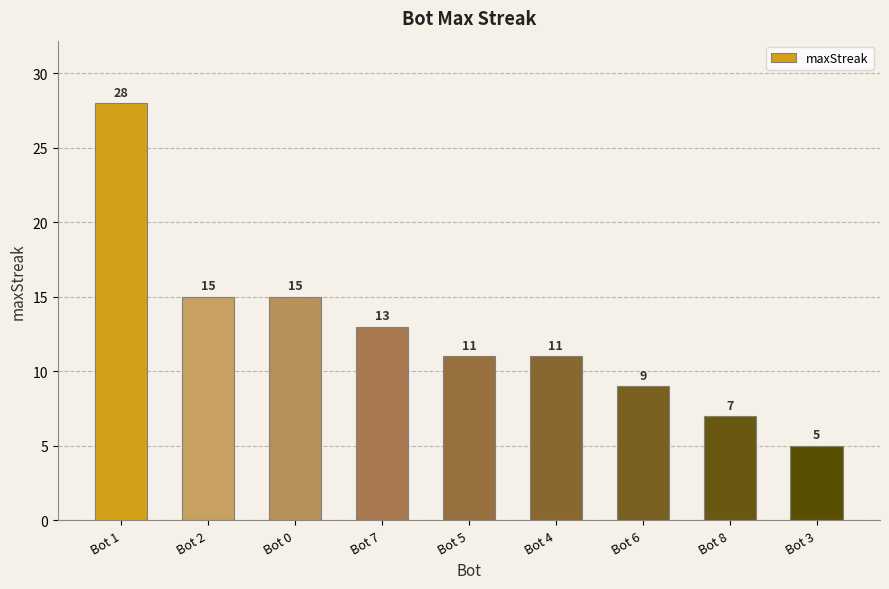

What is the greatest value displayed?

28